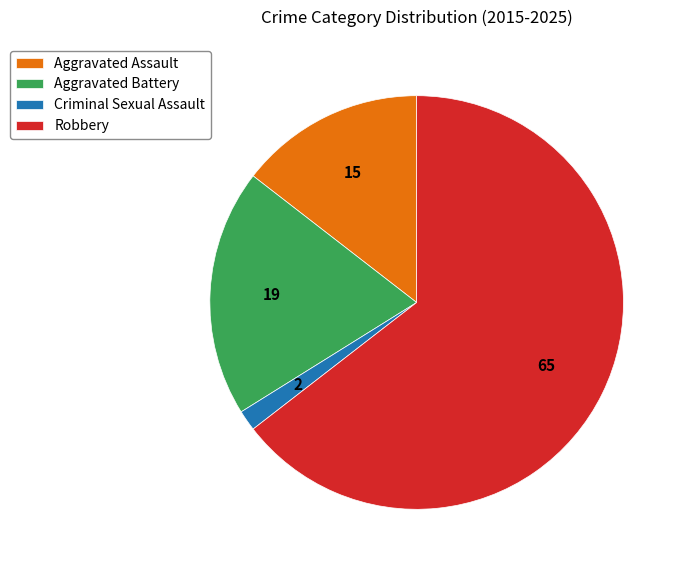

True or false: Aggravated Battery accounts for 13% of the total.

False